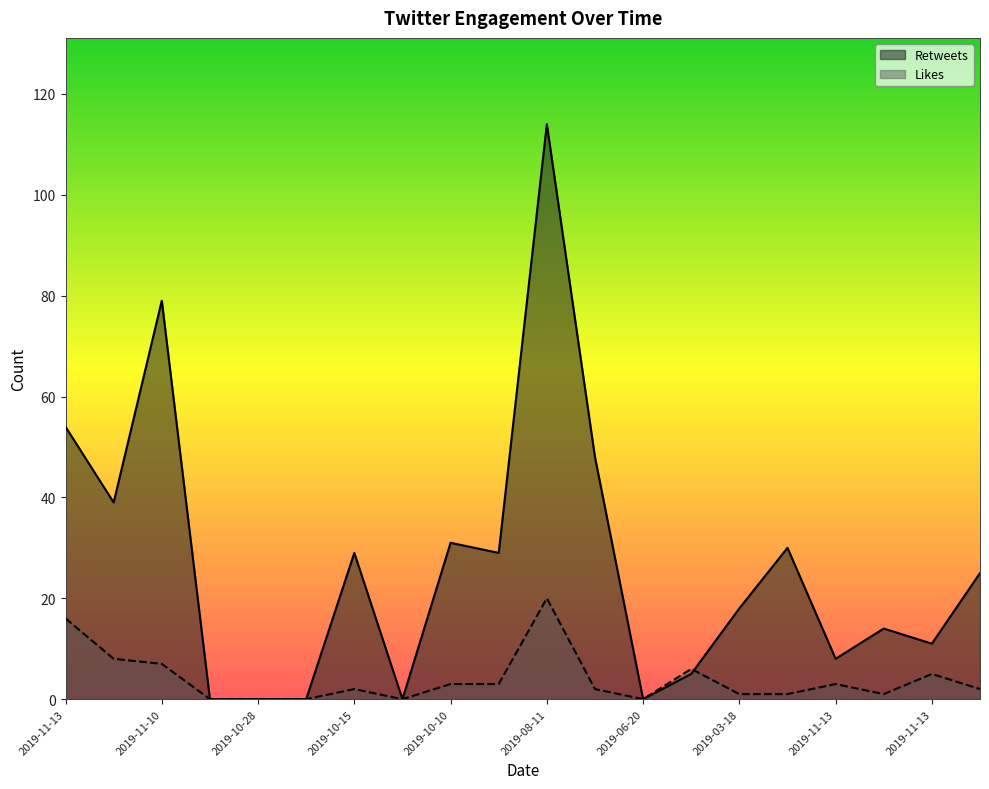

True or false: Likes has more than 0 points higher than both neighbors.

True